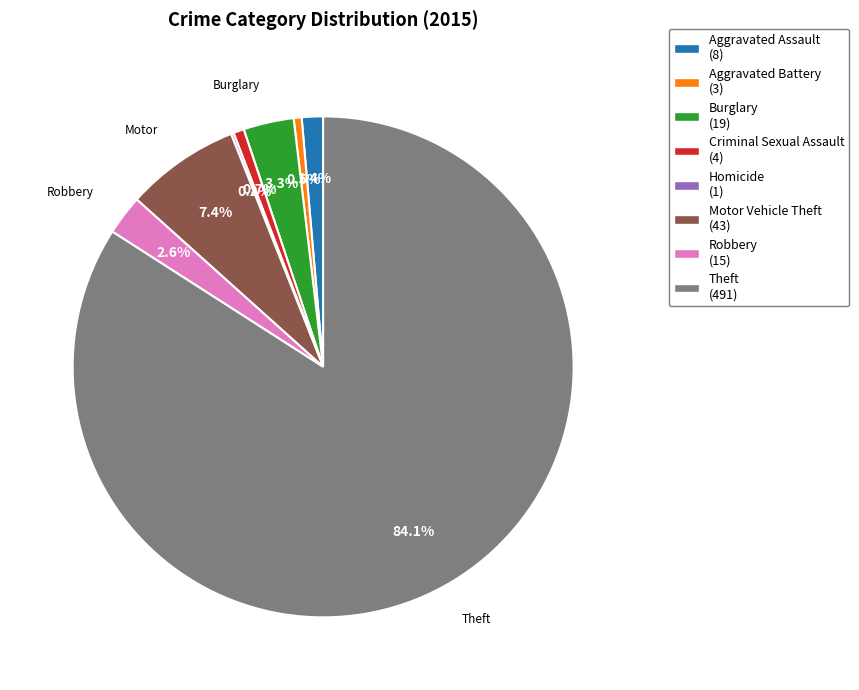

The Aggravated Assault slice represents 1% of the pie. True or false?

True